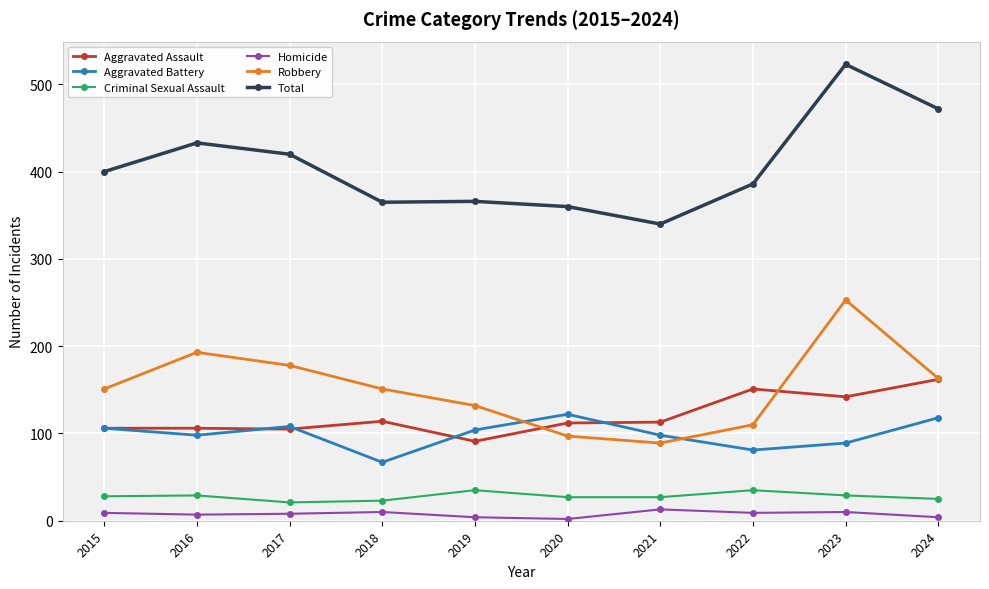

What is the approximate value of Total at 2020, to the nearest 5?

360